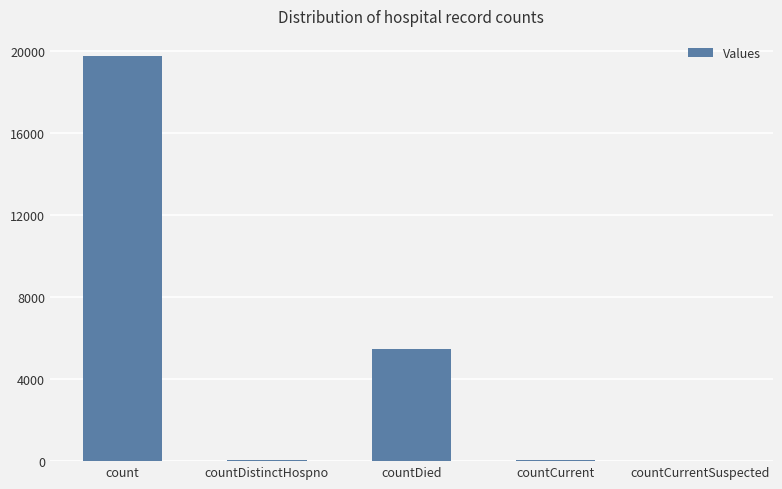

How many distinct data groups are displayed?

1